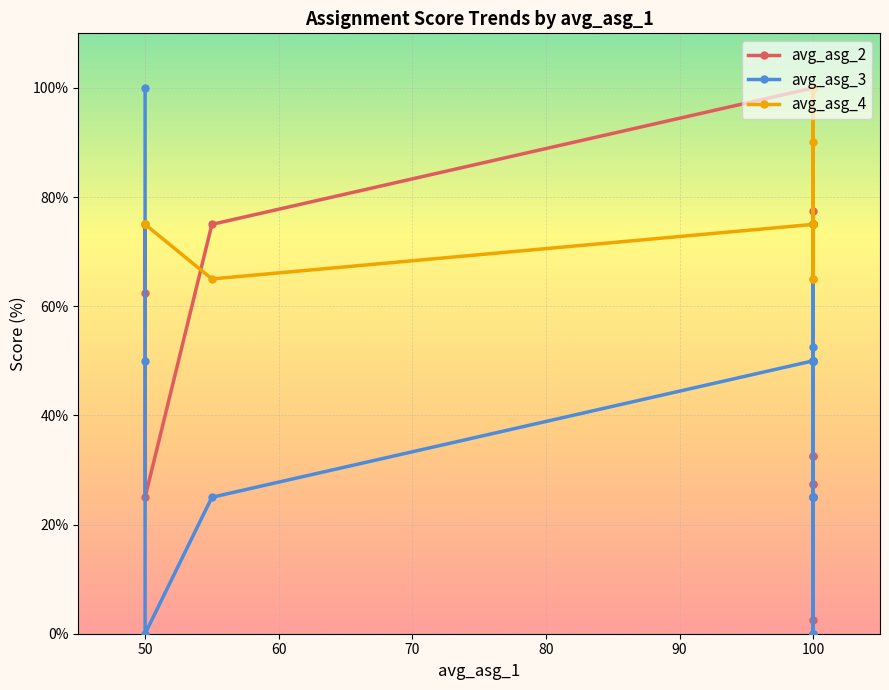

How many avg_asg_4 values are between 75 and 100?

17